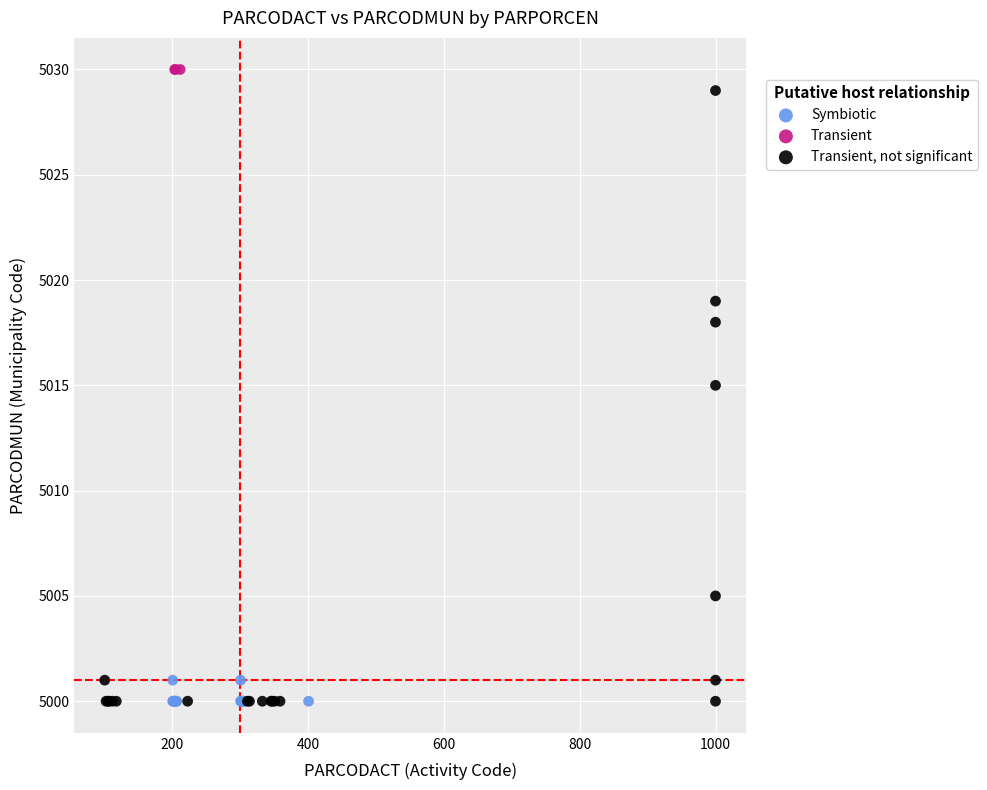

What are all the series names shown in the legend?

Symbiotic, Transient, Transient, not significant